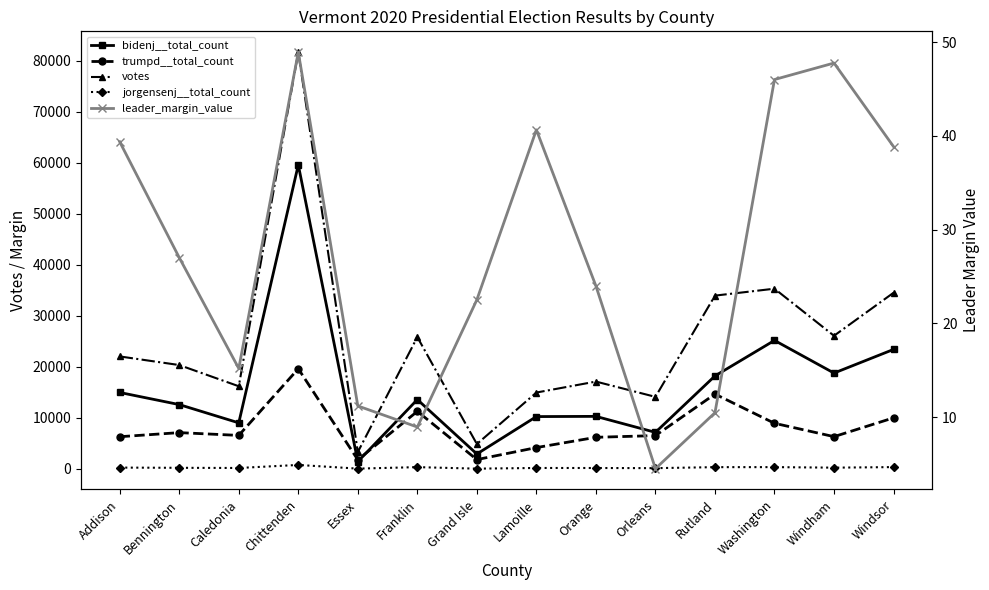

Count the number of data series in this chart.

5